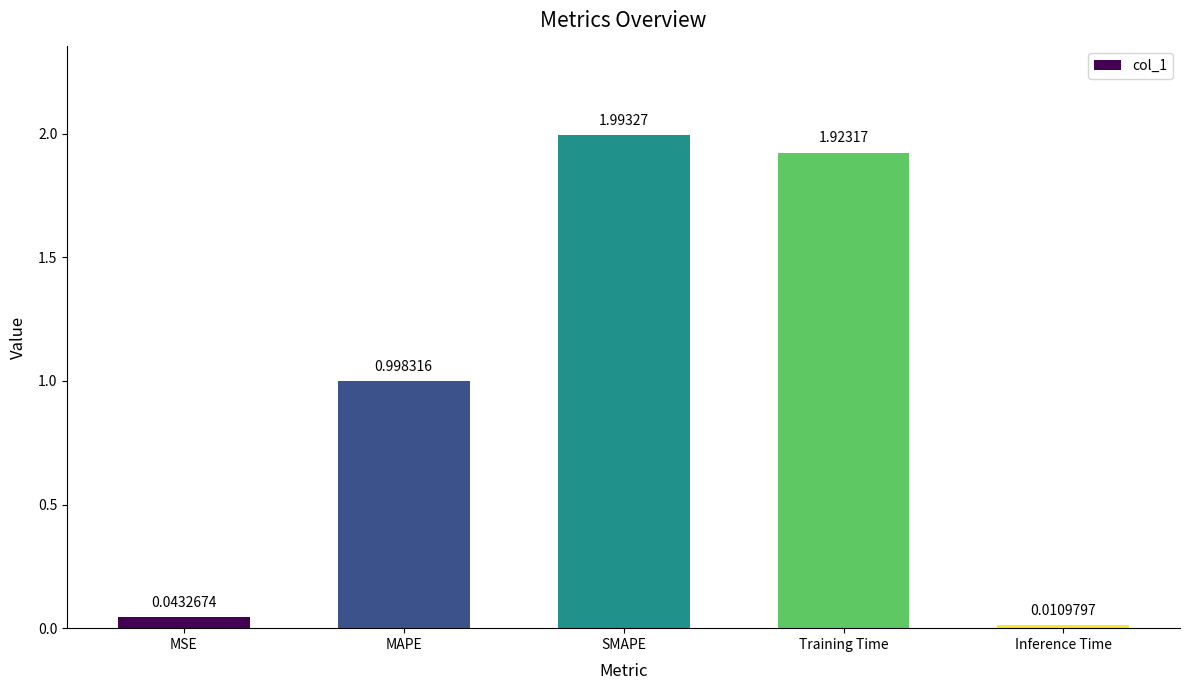

Rank the categories by value from lowest to highest.

Inference Time, MSE, MAPE, Training Time, SMAPE